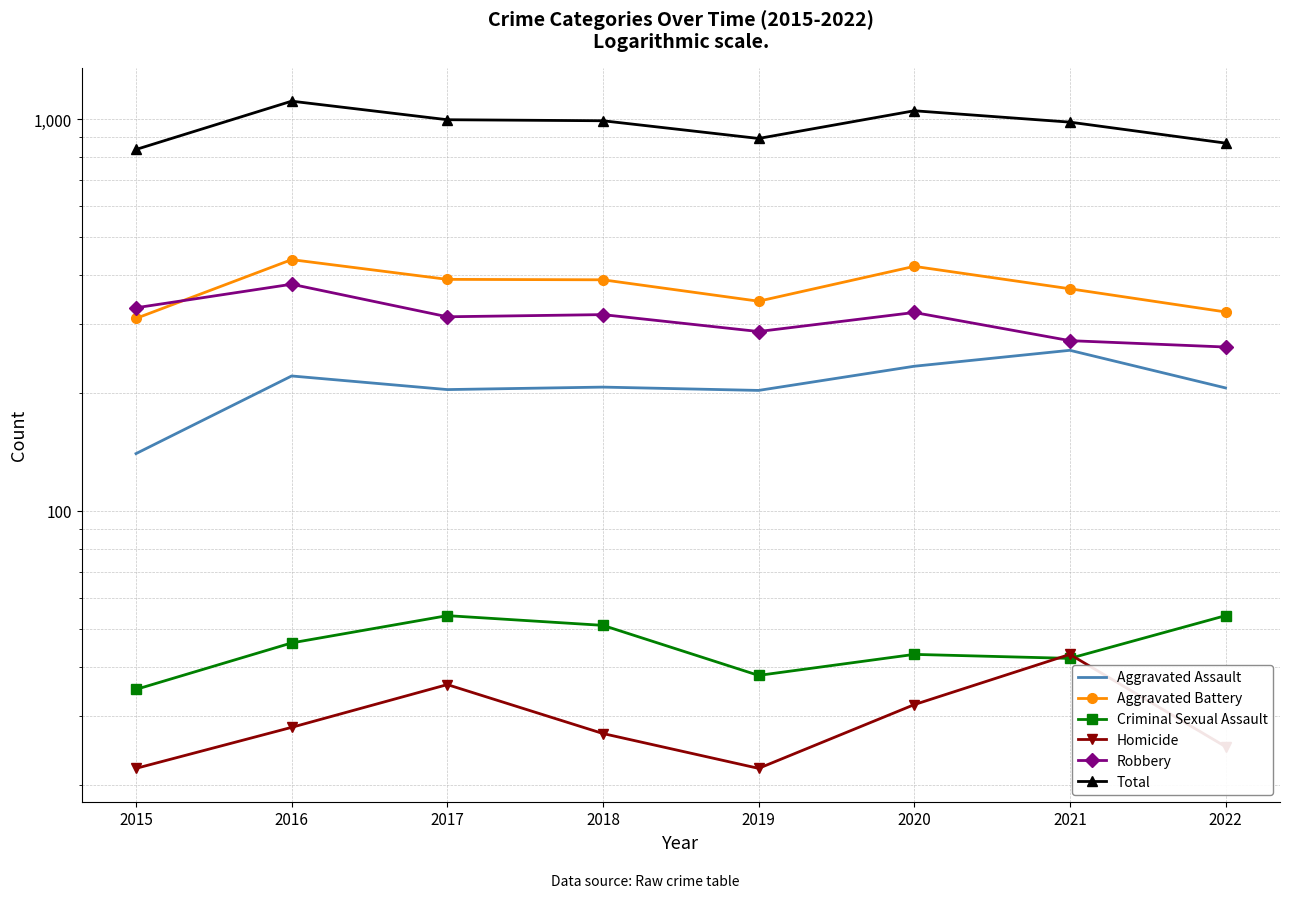

What is the difference between the Criminal Sexual Assault values at 2015 and 2022?

19